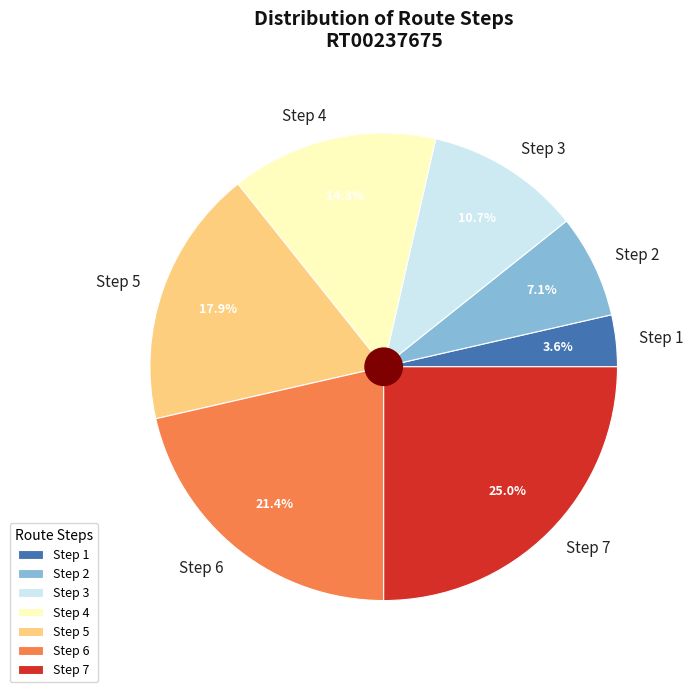

Is Step 4 the majority of the pie?

No